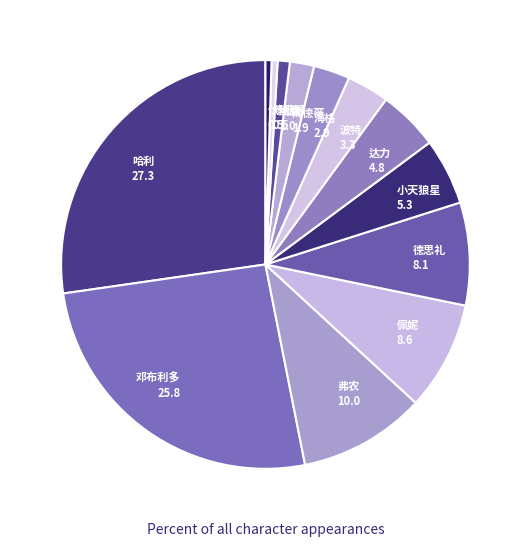

Is it true that 纳威 1.0 is 11% of the pie?

False